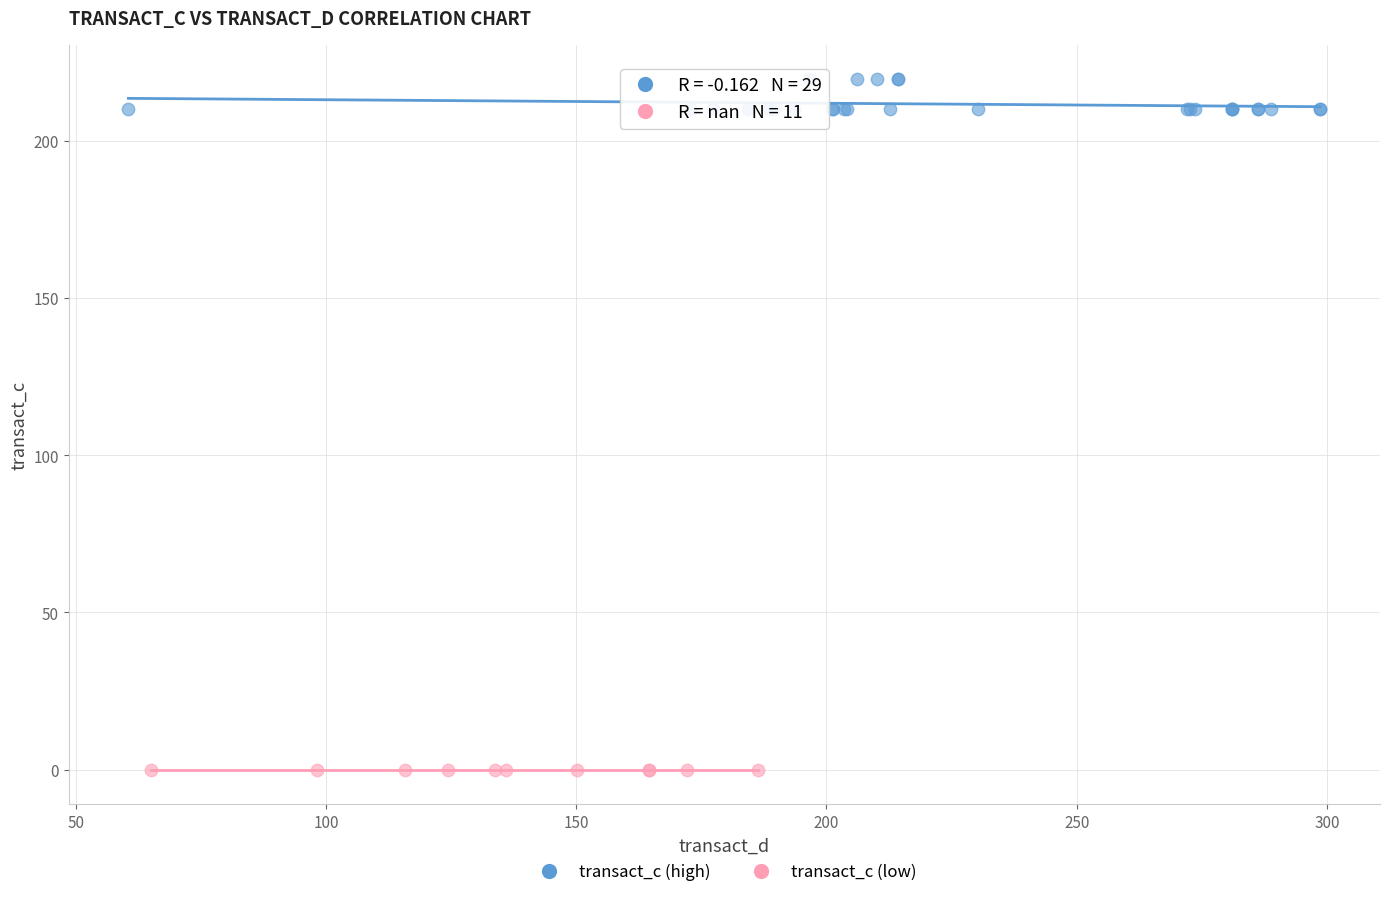

Which series reaches the maximum Y coordinate?

transact_c (high)